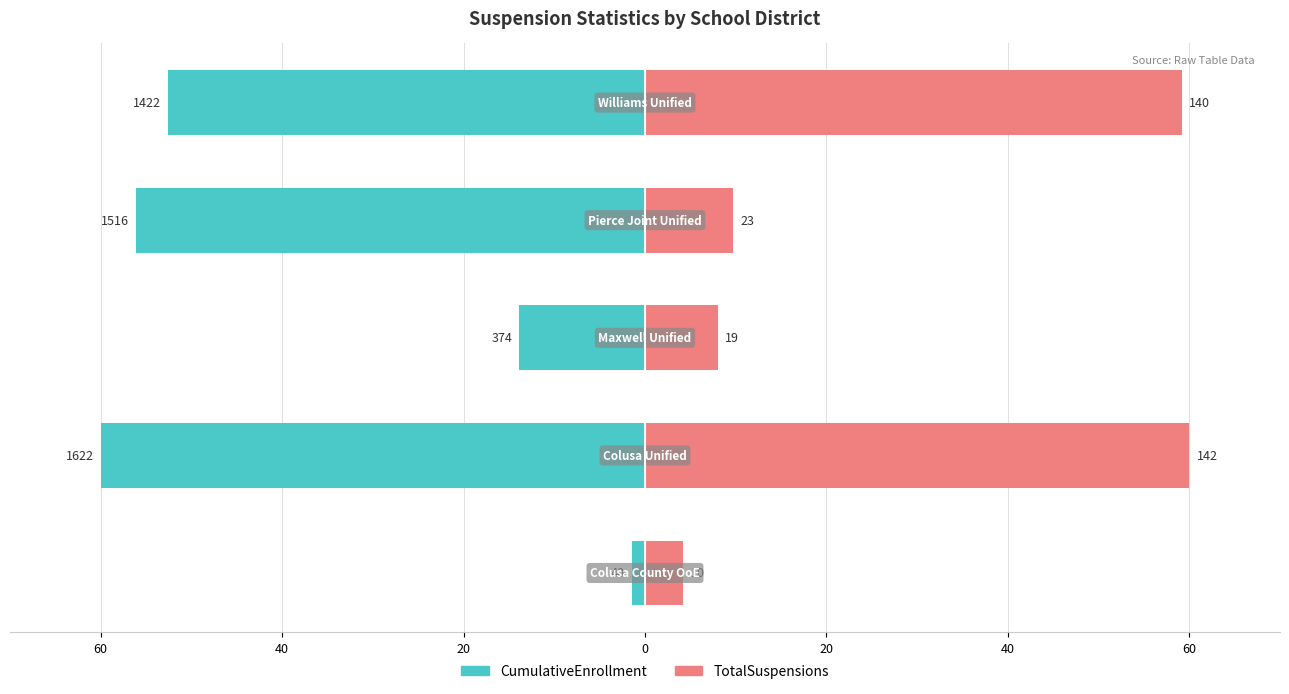

Is the value of TotalSuspensions at 20 greater than the value of CumulativeEnrollment at 60?

Yes